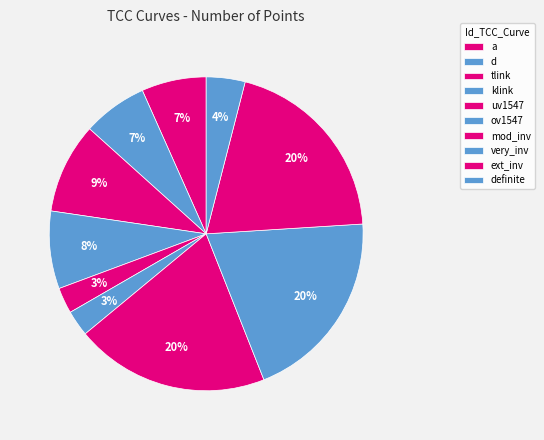

How many segments does this pie chart have?

10